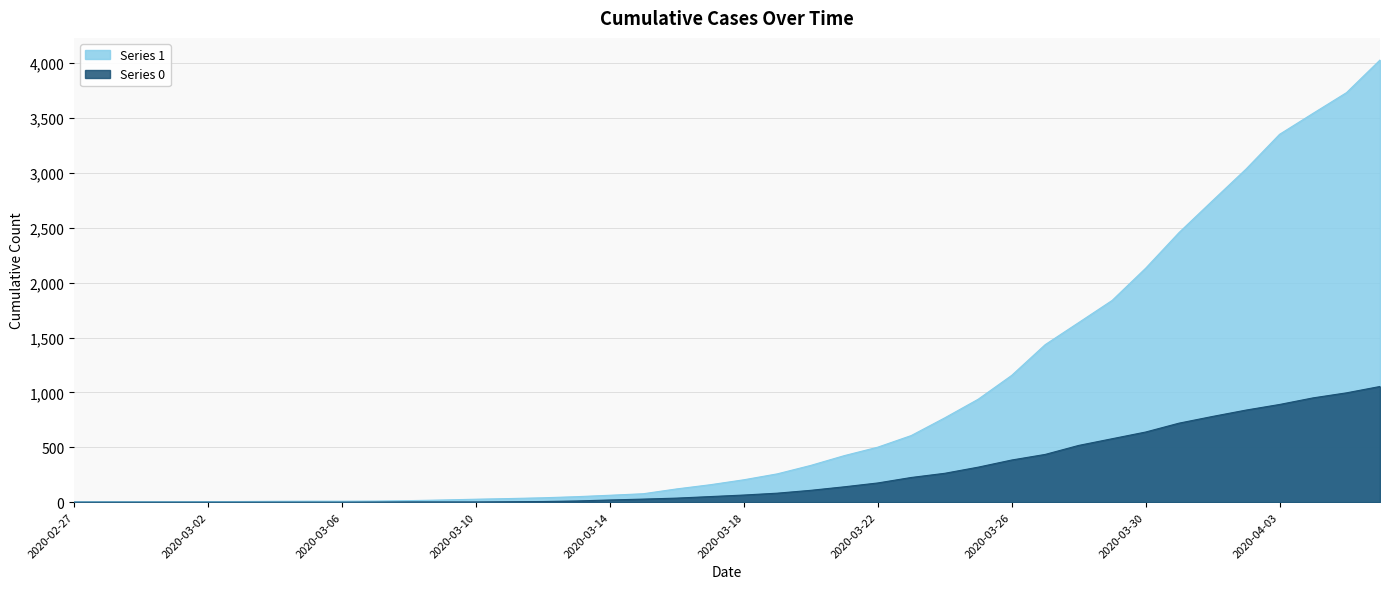

Is it true that Series 0 equals 1054 at 2020-04-06?

True